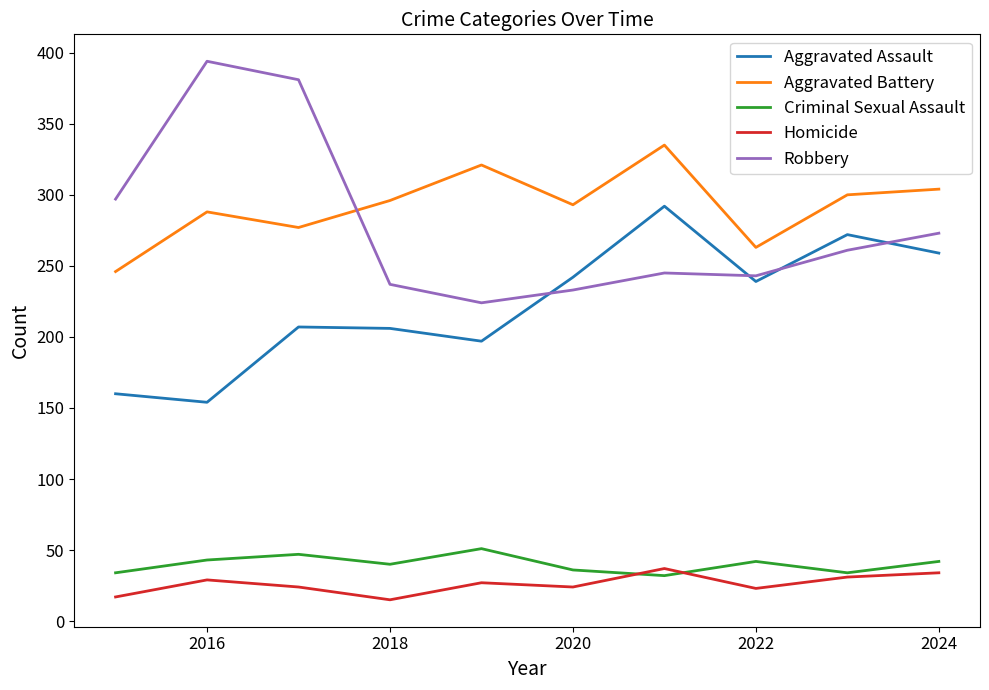

What is the greatest value displayed?

394